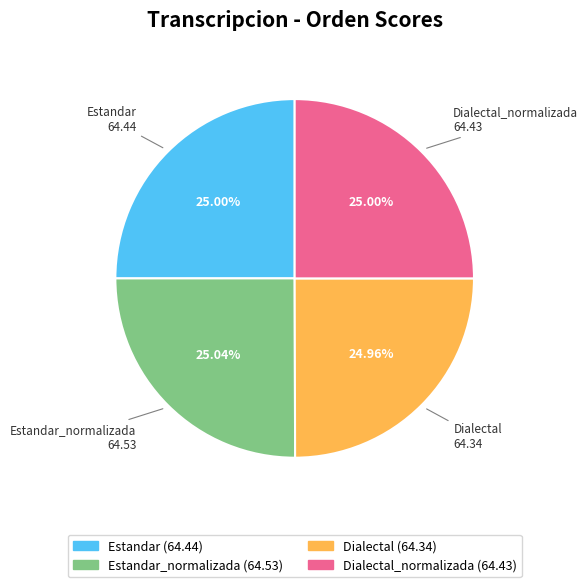

Is there any slice that represents more than half of the pie?

No